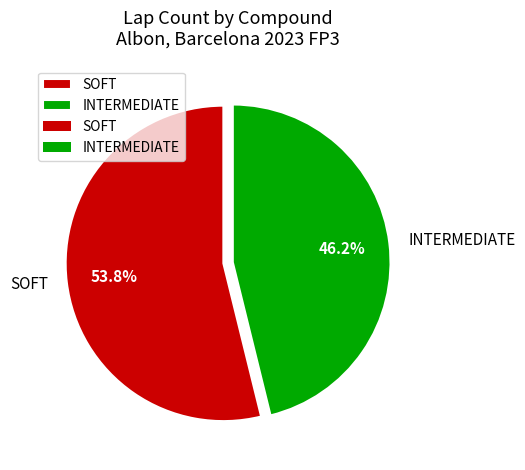

Does any single category account for the majority?

Yes